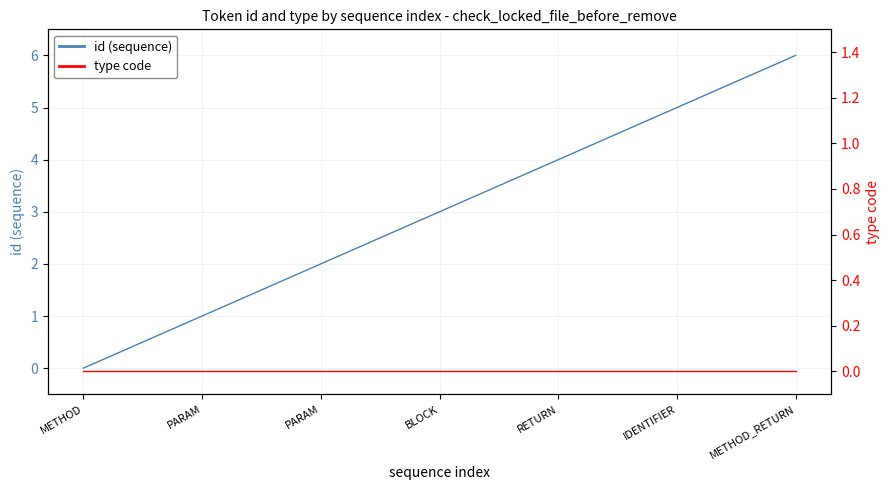

What is the average value of the id (sequence) series?

3